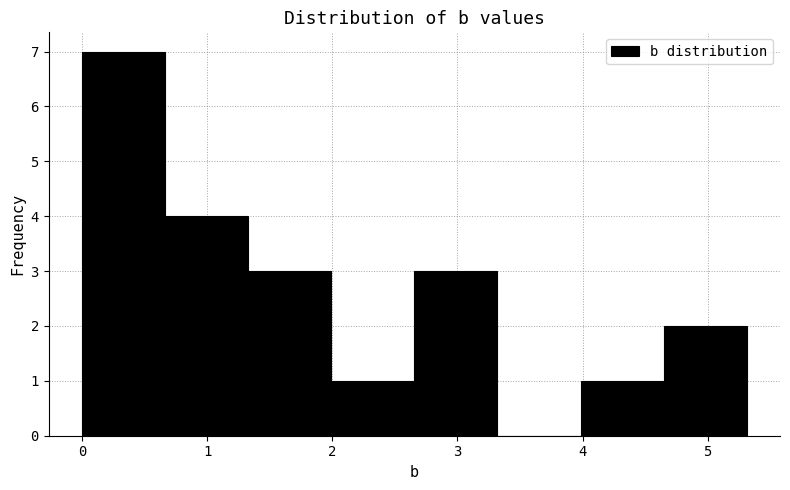

Reading left to right, list every bar in this chart as the range it spans on the x-axis followed by its height. Neither the bar edges nor the heights are printed on the chart, so give them approximately, as read against the axes.

0.0 to 0.7: 7
0.7 to 1.3: 4
1.3 to 2.0: 3
2.0 to 2.7: 1
2.7 to 3.3: 3
3.3 to 4.0: 0
4.0 to 4.6: 1
4.6 to 5.3: 2